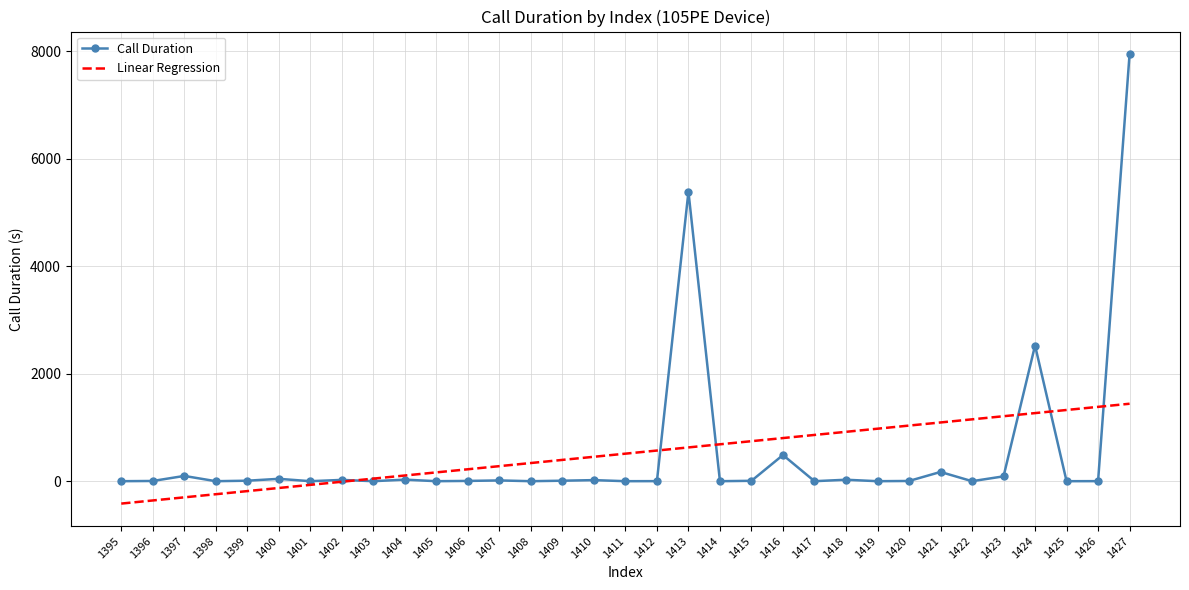

At which category is the sum across all series the highest?

1427